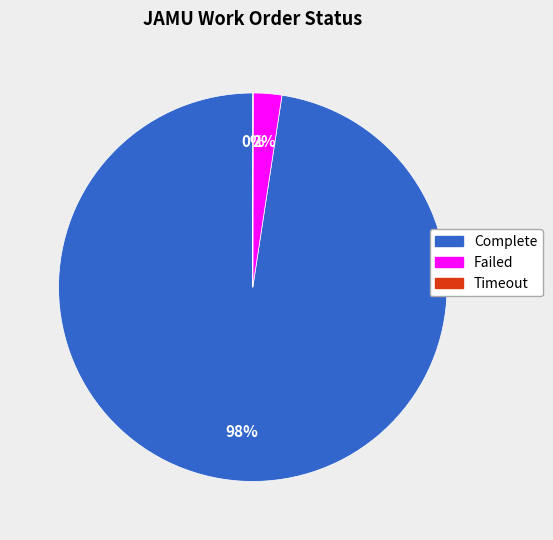

Is there any slice that represents more than half of the pie?

Yes